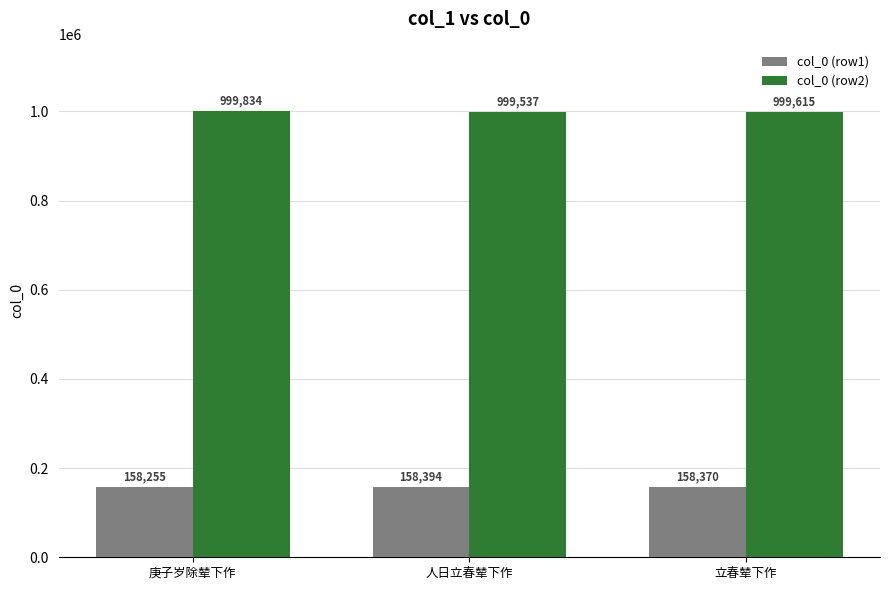

Which series changed the most between 人日立春辇下作 and 立春辇下作?

col_0 (row2)